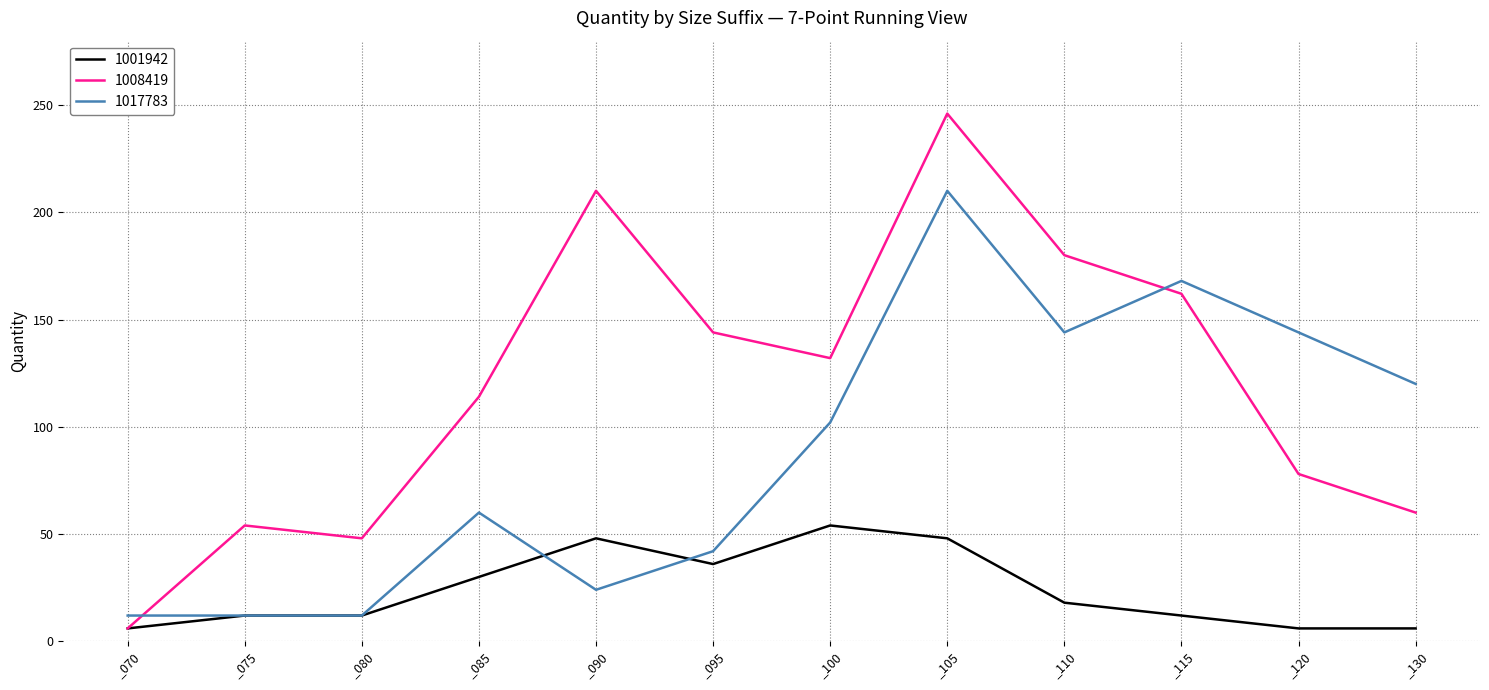

Does the chart display data point markers on the line(s)?

No